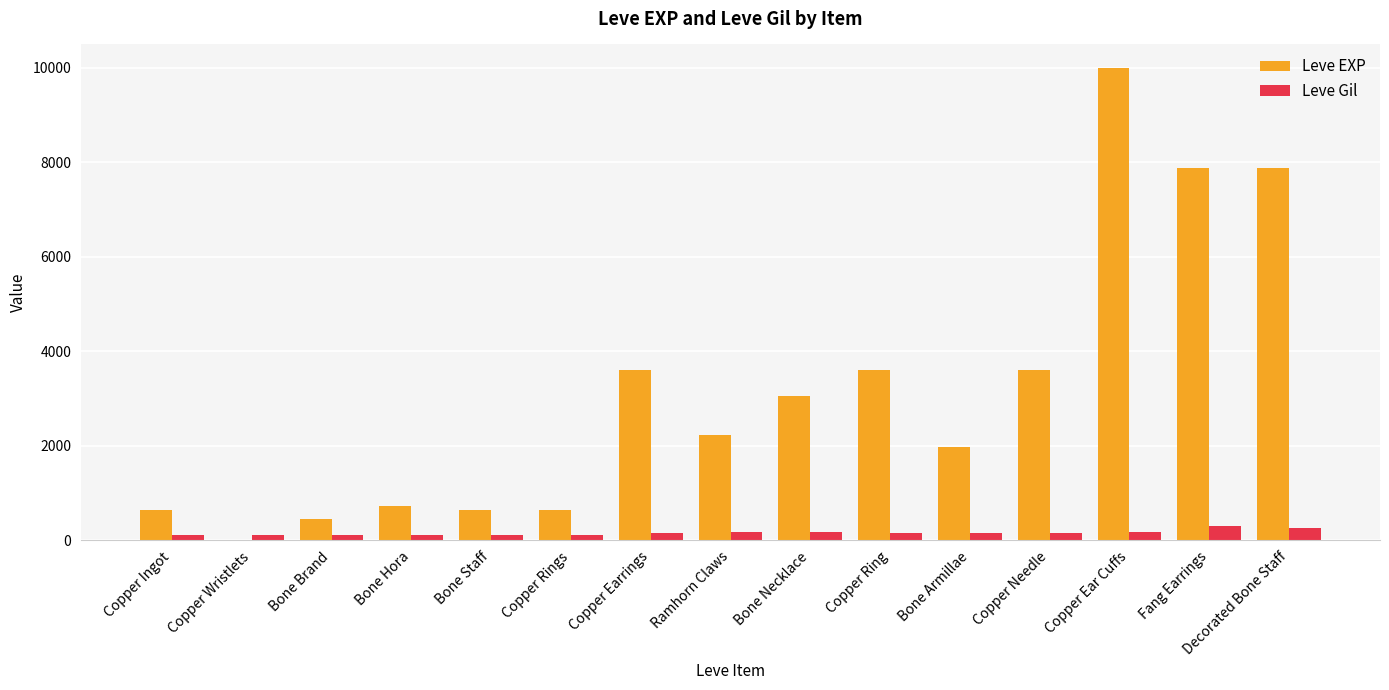

How many groups of bars are there?

15